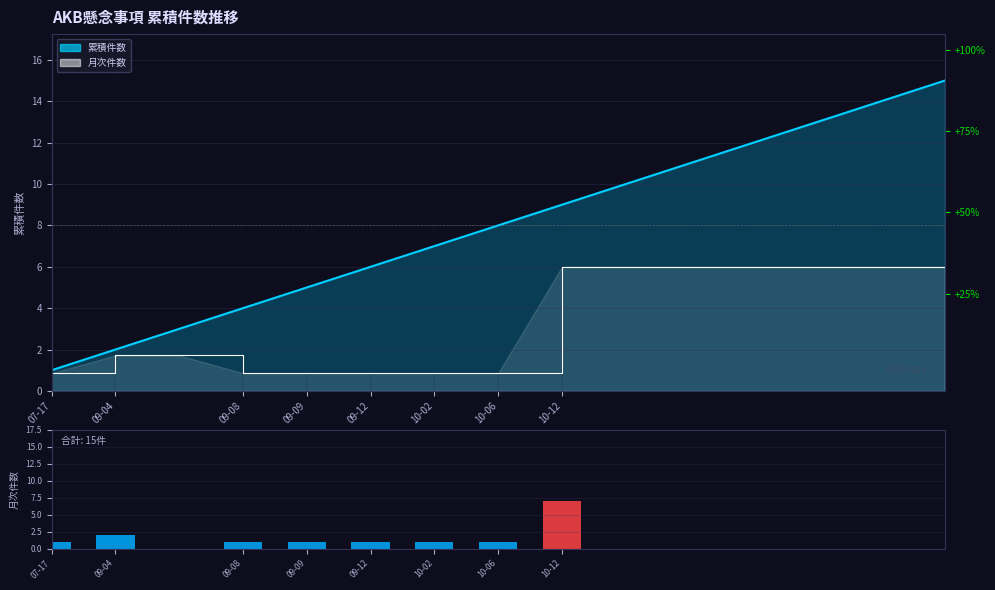

What is the difference between the maximum and minimum values?

14